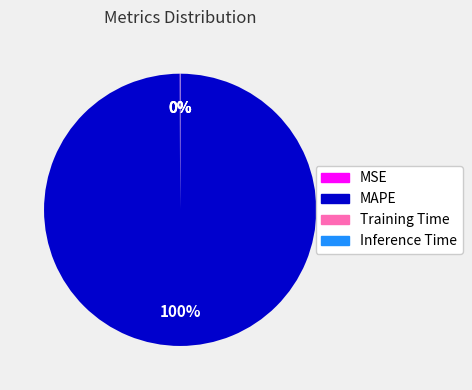

Which category has the biggest portion of the pie?

MAPE